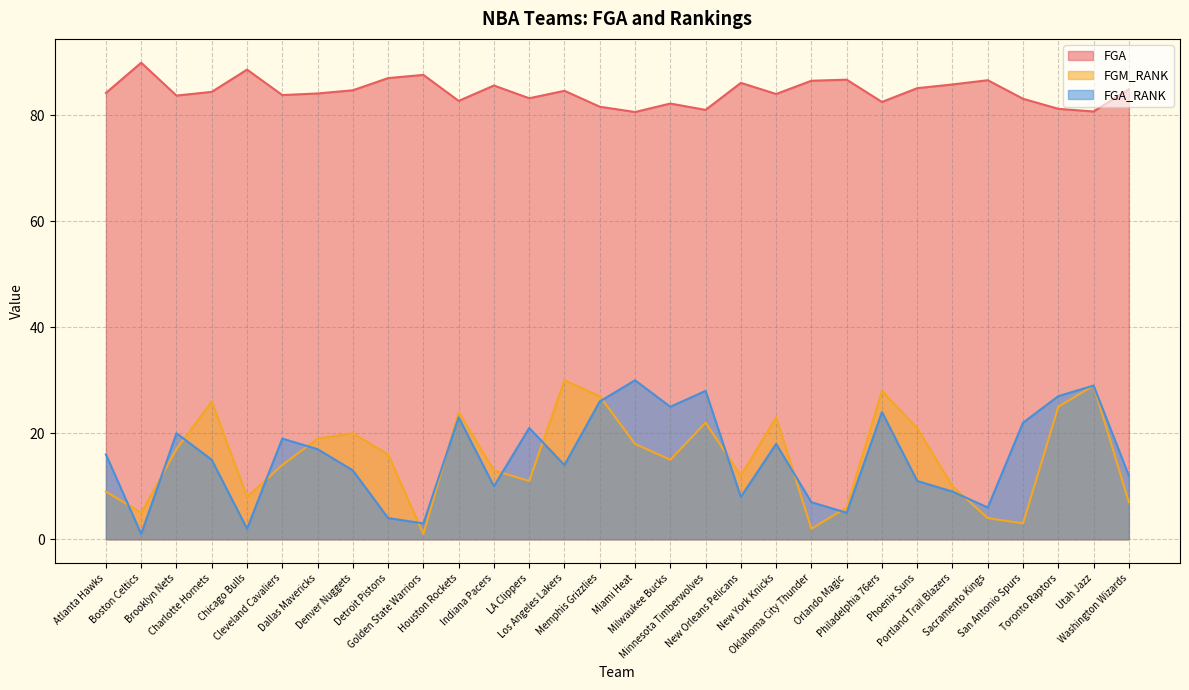

True or false: FGA and FGA_RANK cross at least once.

False